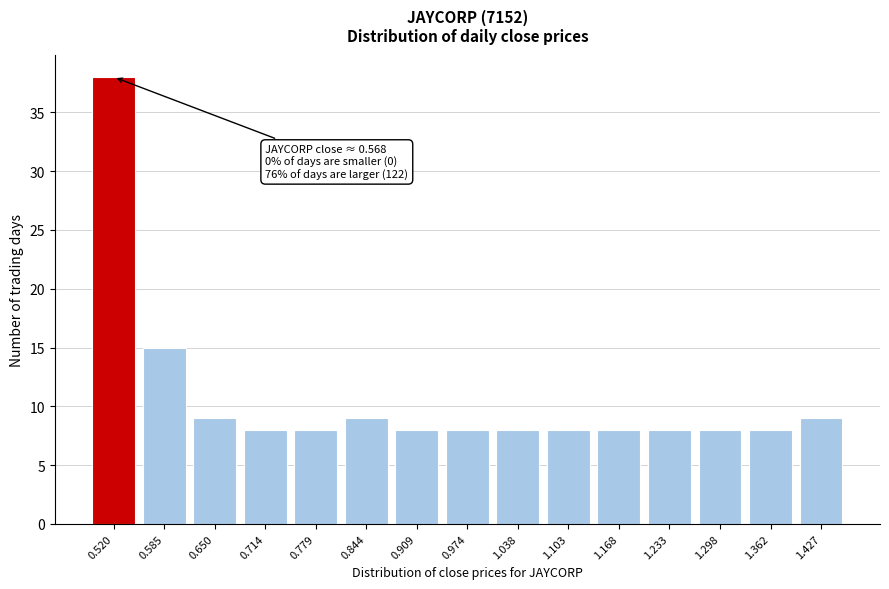

Reading left to right, transcribe all the data shown in this chart.

38	15	9	8	8	9	8	8	8	8	8	8	8	8	9